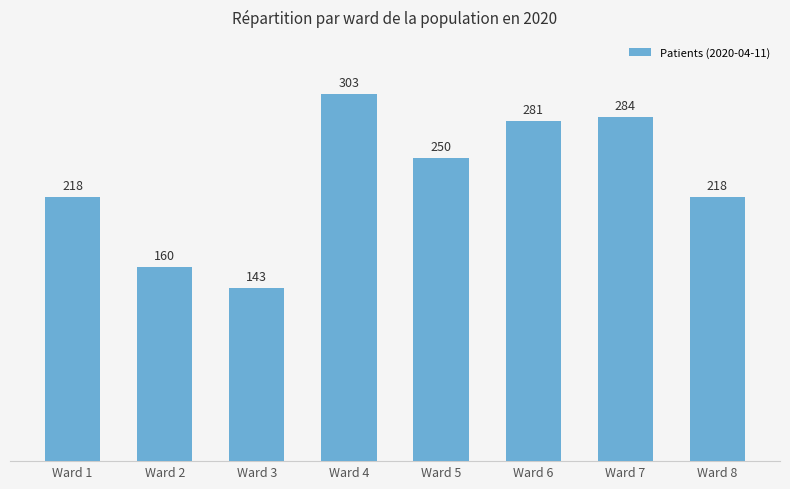

What is the ratio of the value at Ward 7 to the value at Ward 4?

0.9